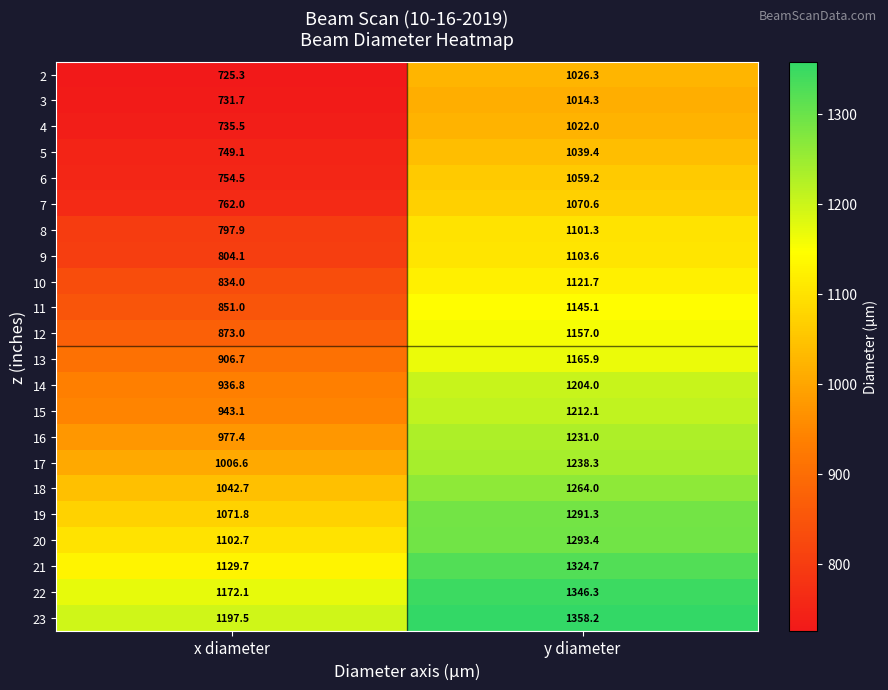

At which category does the chart reach its minimum across all series?

x diameter